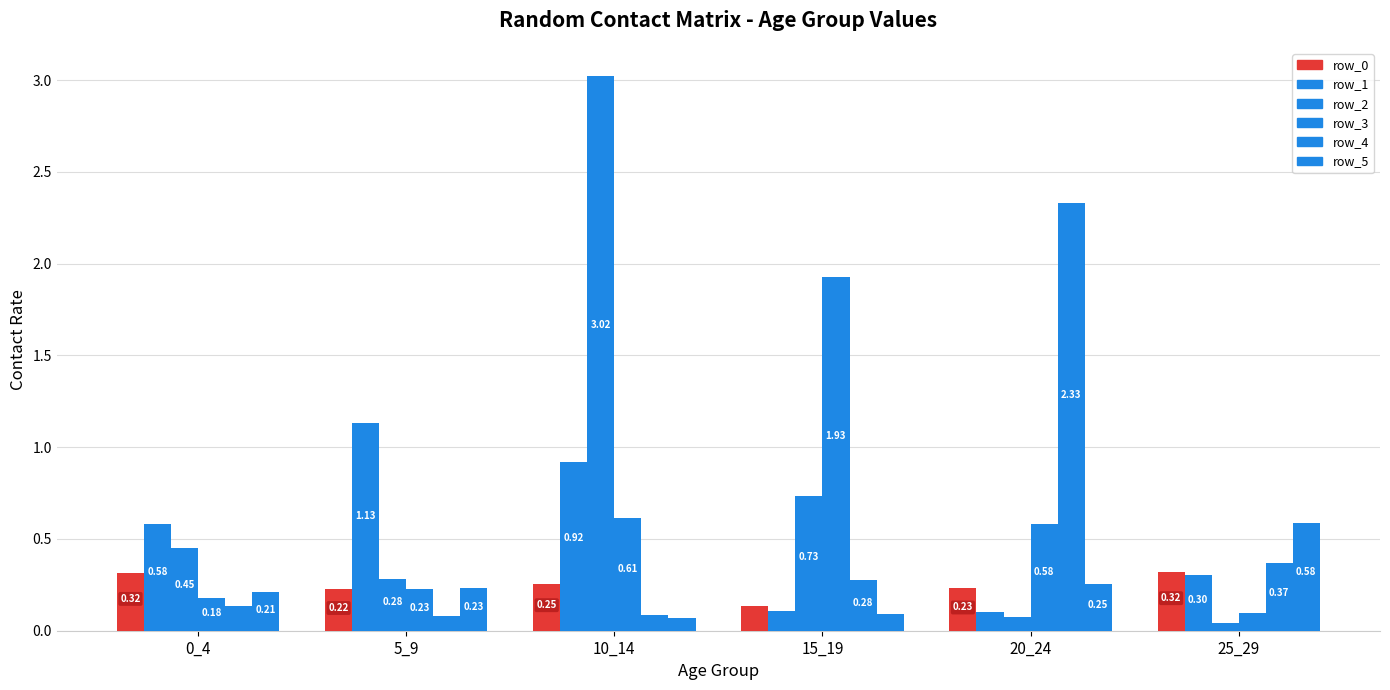

What is the difference between the row_2 values at 10_14 and 15_19?

2.3